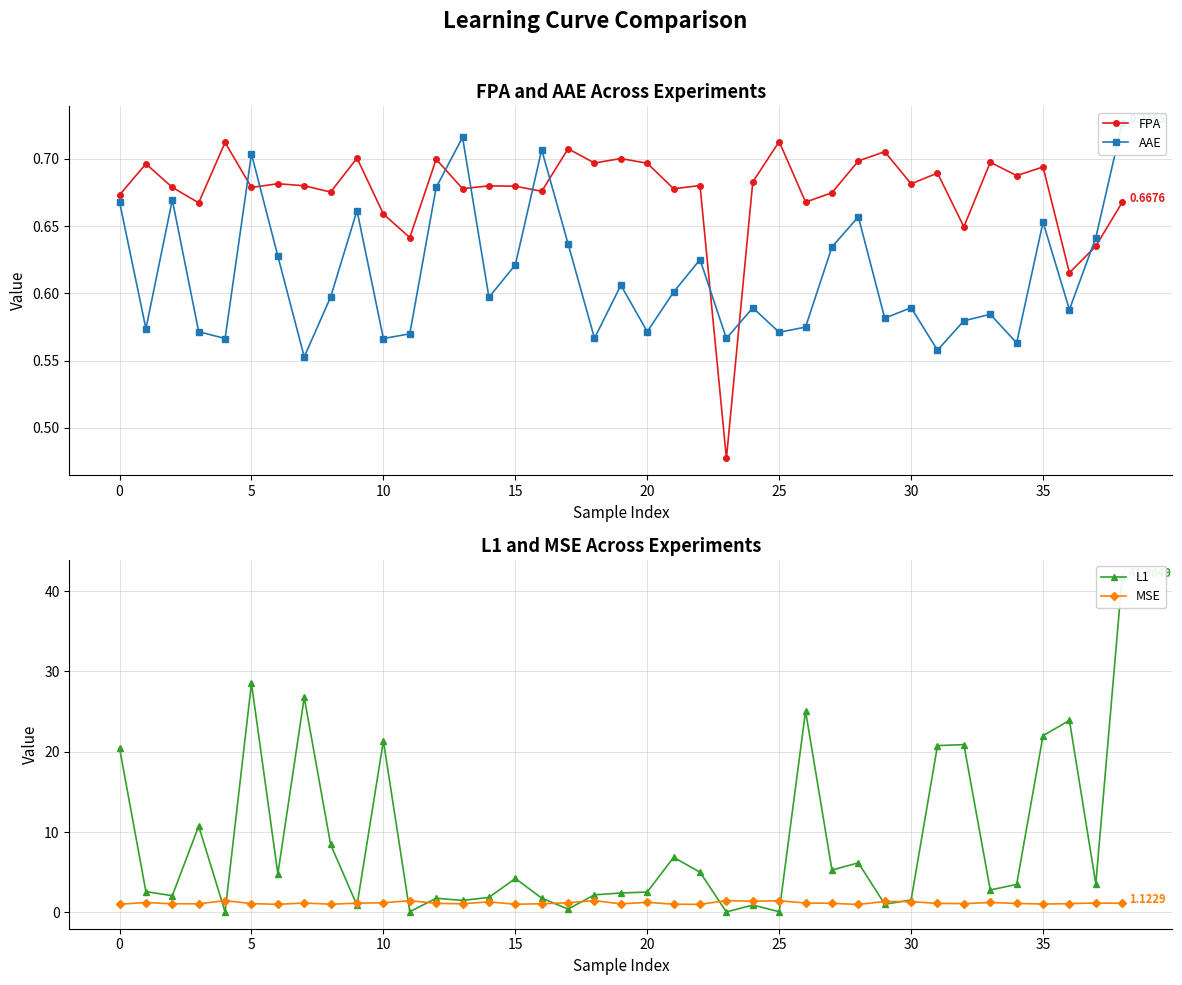

Reading left to right, what are all the values shown in this chart?

FPA: 0.7	0.7	0.7	0.7	0.7	0.7	0.7	0.7	0.7	0.7	0.7	0.6	0.7	0.7	0.7	0.7	0.7	0.7	0.7	0.7	0.7	0.7	0.7	0.5	0.7	0.7	0.7	0.7	0.7	0.7	0.7	0.7	0.6	0.7	0.7	0.7	0.6	0.6	0.7
AAE: 0.7	0.6	0.7	0.6	0.6	0.7	0.6	0.6	0.6	0.7	0.6	0.6	0.7	0.7	0.6	0.6	0.7	0.6	0.6	0.6	0.6	0.6	0.6	0.6	0.6	0.6	0.6	0.6	0.7	0.6	0.6	0.6	0.6	0.6	0.6	0.7	0.6	0.6	0.7
L1: 20.4	2.6	2.1	10.7	0.0	28.5	4.8	26.8	8.5	0.9	21.4	0.1	1.8	1.5	1.9	4.2	1.8	0.4	2.2	2.4	2.5	6.8	5.0	0.0	0.9	0.1	25.1	5.3	6.2	1.0	1.5	20.8	20.9	2.8	3.5	22.0	23.9	3.5	41.8
MSE: 1.0	1.2	1.1	1.1	1.5	1.1	1.0	1.2	1.0	1.1	1.2	1.5	1.1	1.1	1.3	1.0	1.1	1.2	1.5	1.1	1.2	1.0	1.0	1.5	1.4	1.4	1.2	1.1	1.0	1.4	1.3	1.1	1.1	1.2	1.1	1.0	1.1	1.2	1.1